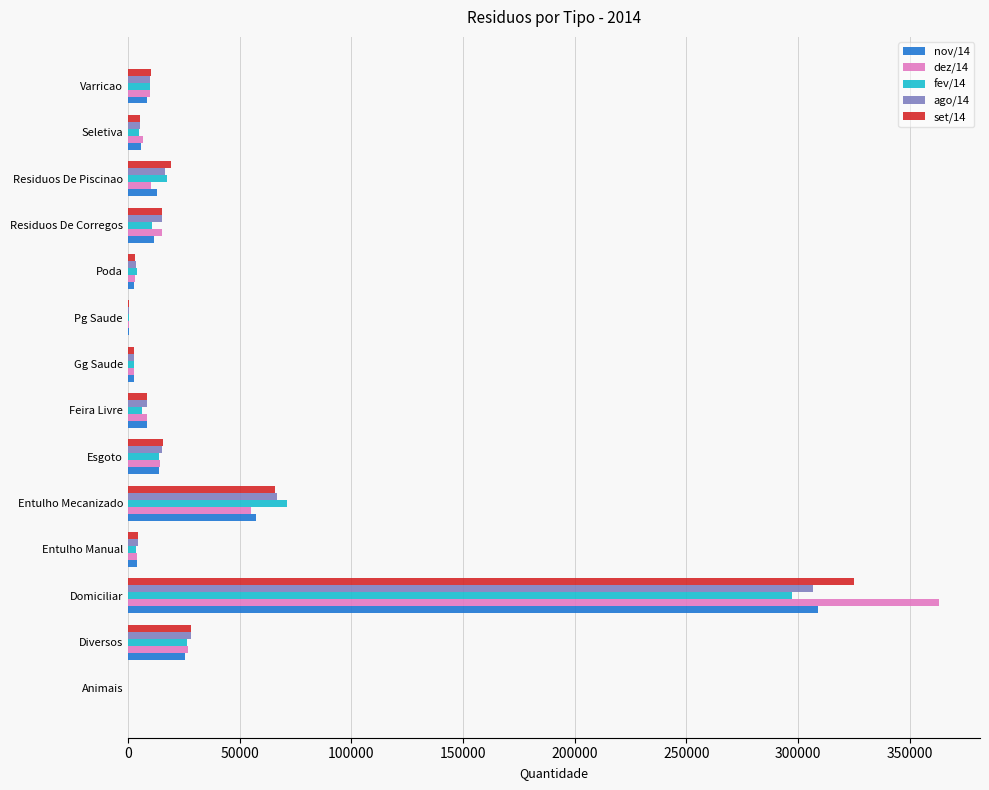

What is the total value across all series at Diversos?

135255.4